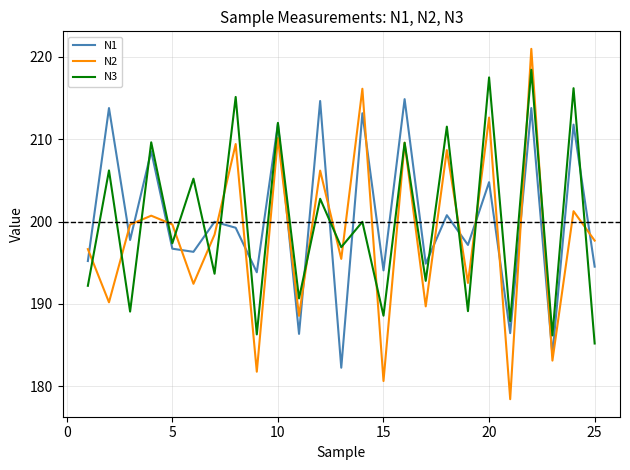

List the series in order of their peak value, lowest first.

N1, N3, N2